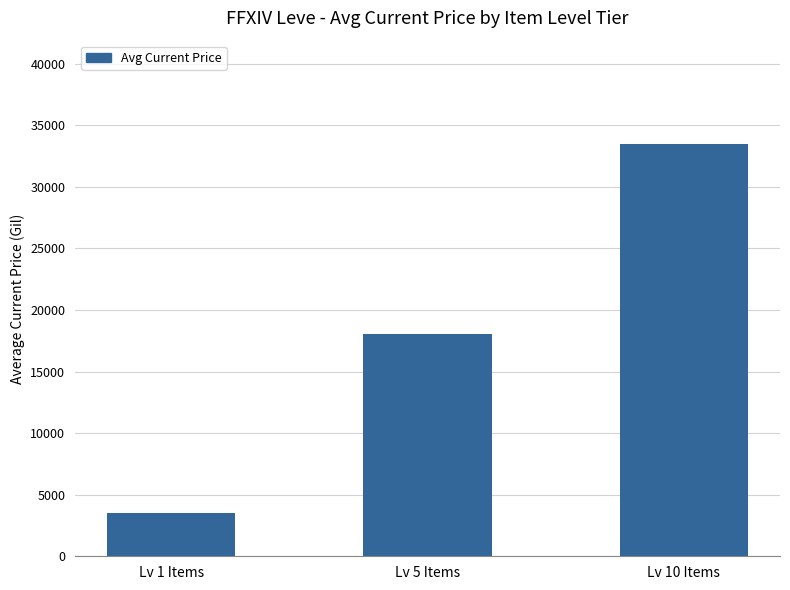

Reading left to right, transcribe all the data shown in this chart.

3532	18060	33500